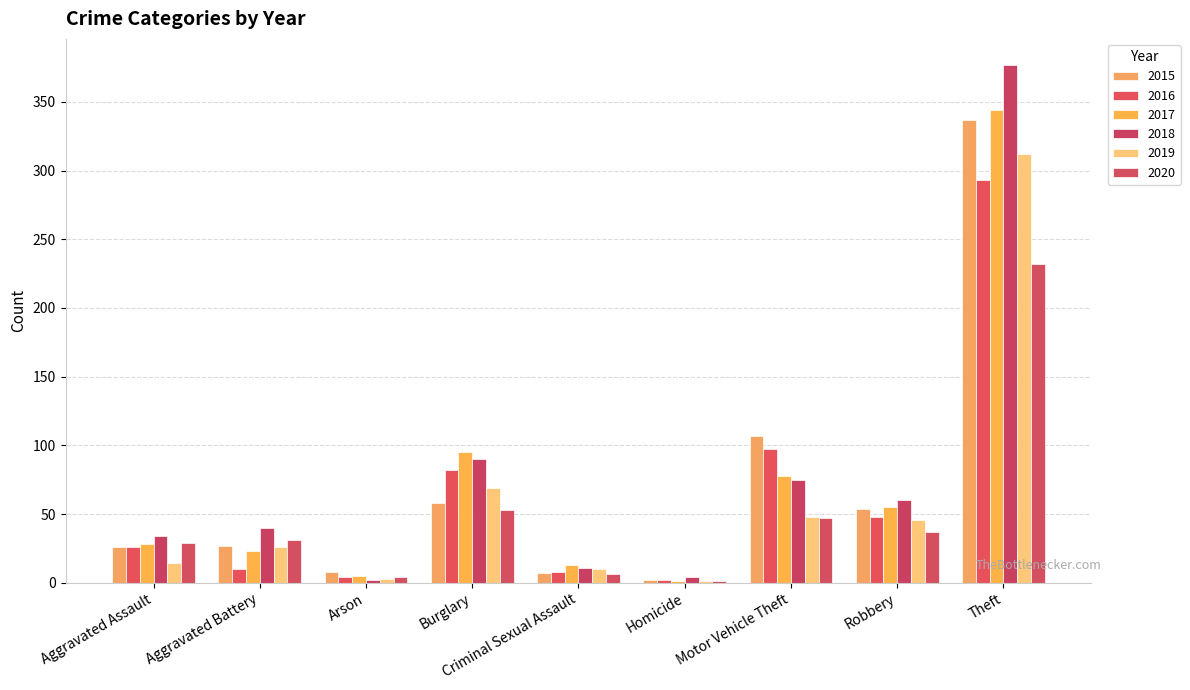

What is the label of the 3rd bar from the left?

Arson